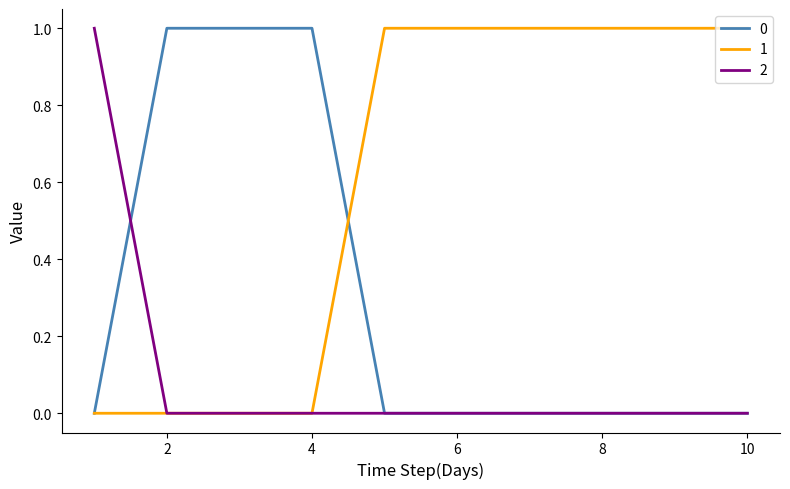

Reading left to right, what are all the values shown in this chart?

0: 0	1	1	1	0	0	0	0	0	0
1: 0	0	0	0	1	1	1	1	1	1
2: 1	0	0	0	0	0	0	0	0	0